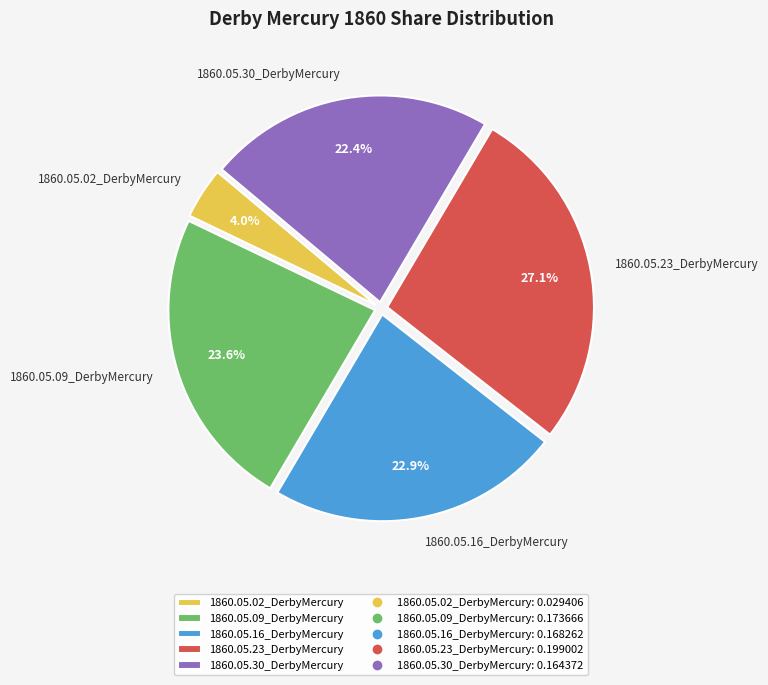

Does 1860.05.09_DerbyMercury represent more than half of the total?

No